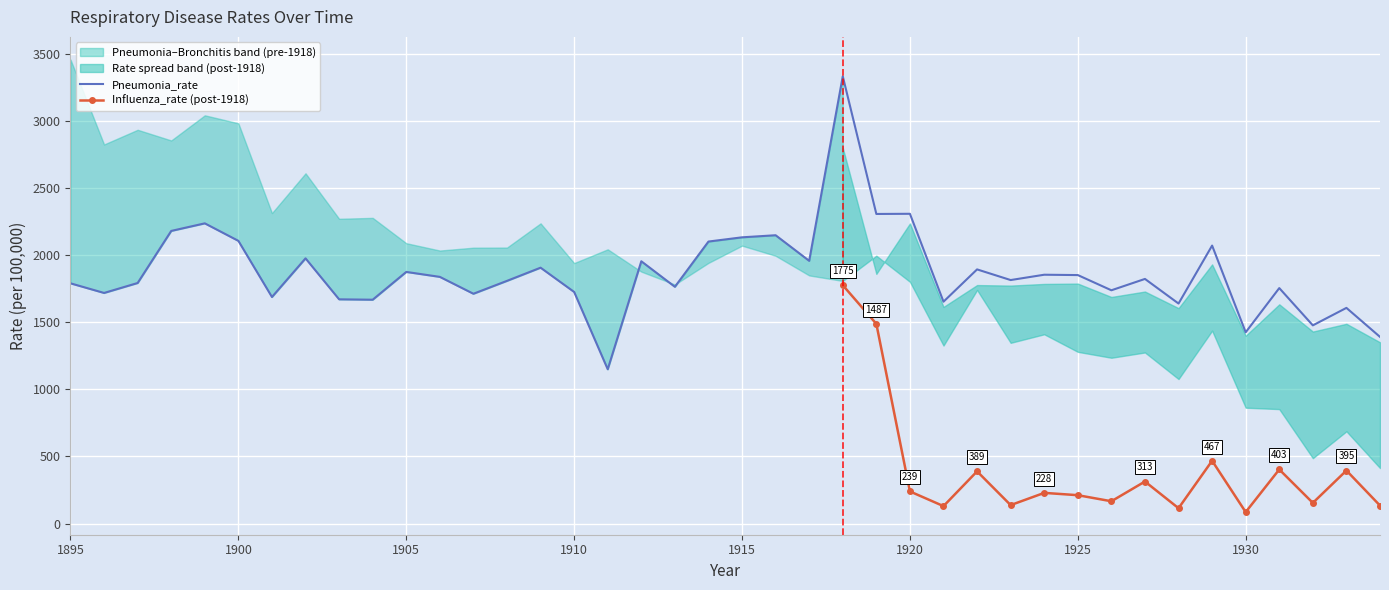

What is the maximum value for Pneumonia_rate?

3331.4